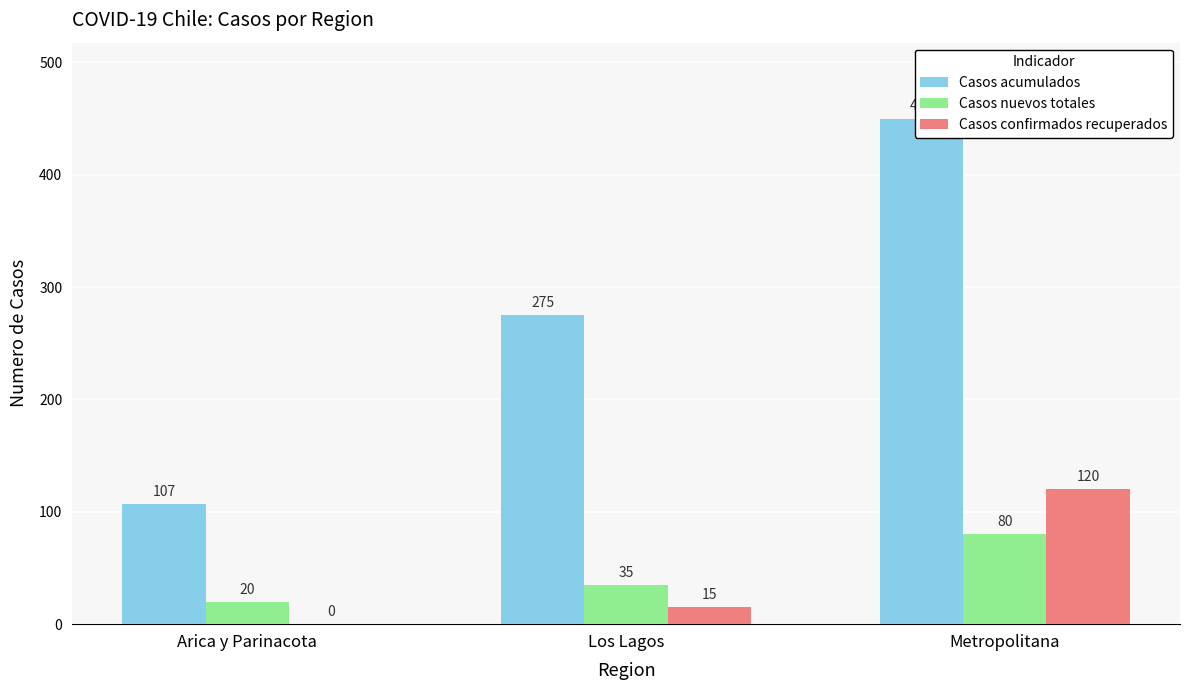

Are the bars horizontal?

No